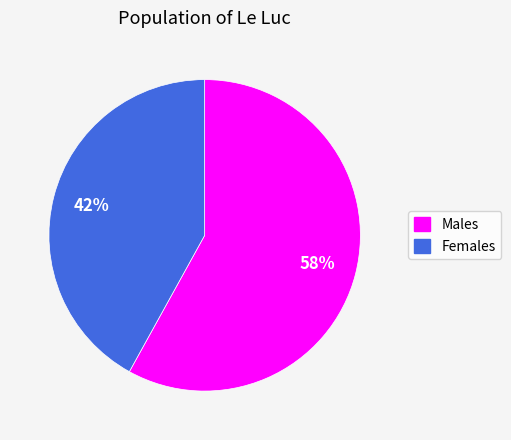

To the nearest percent, what is the difference between the largest and smallest slice percentages?

16%